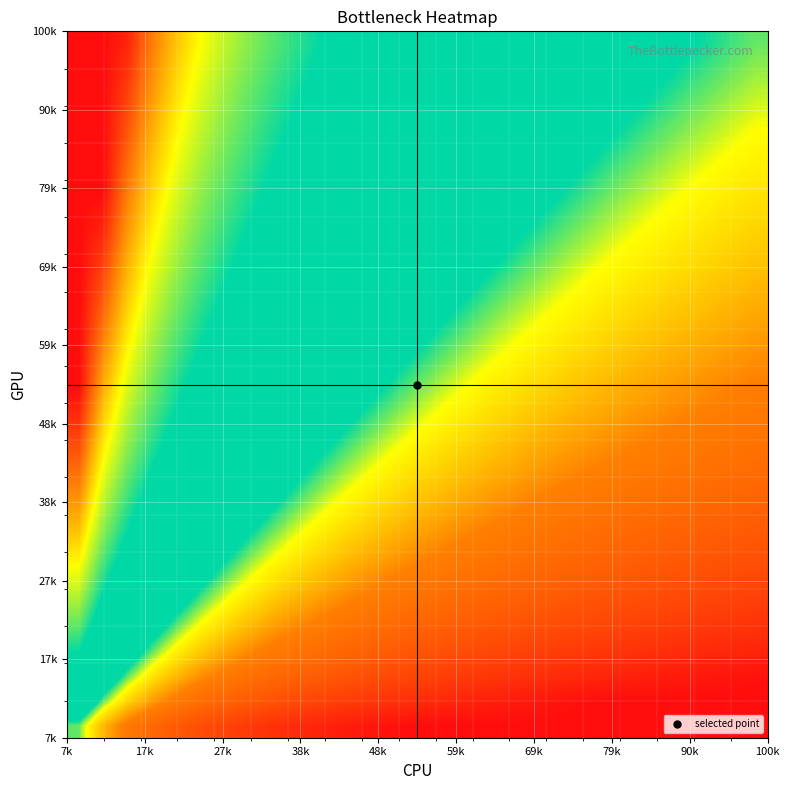

At how many categories does at least one series exceed 0?

28